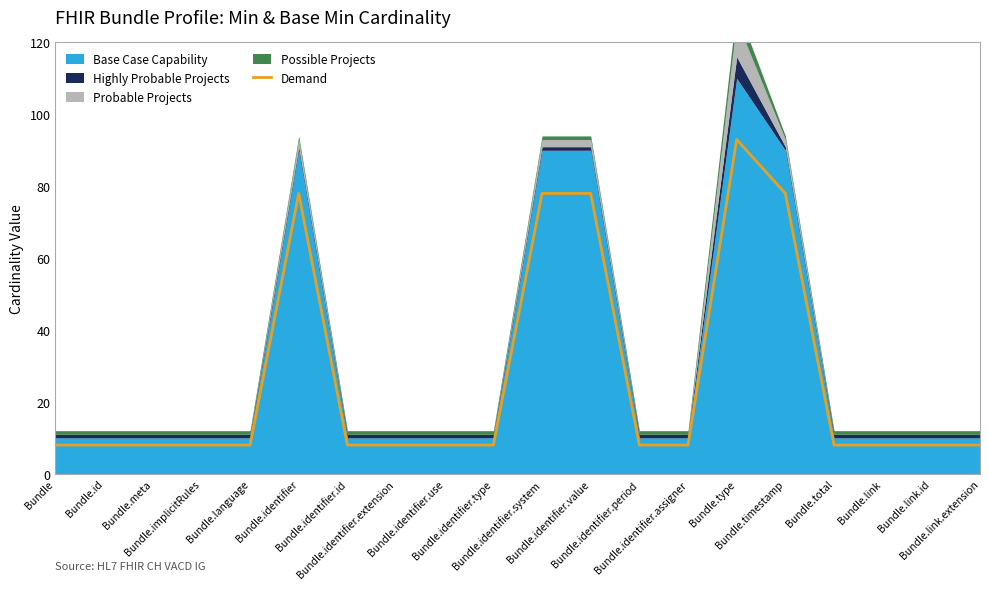

What is the value of the 20th point from the left?

8